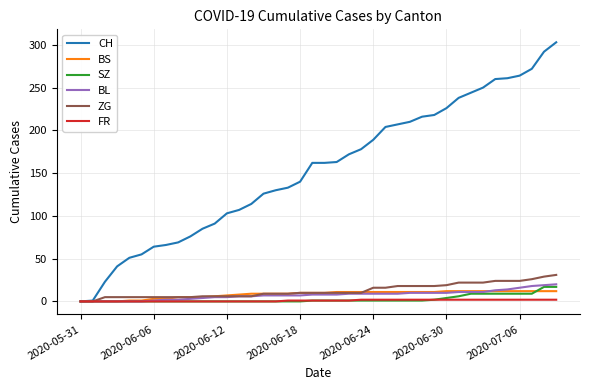

Which series has the widest spread of values?

CH